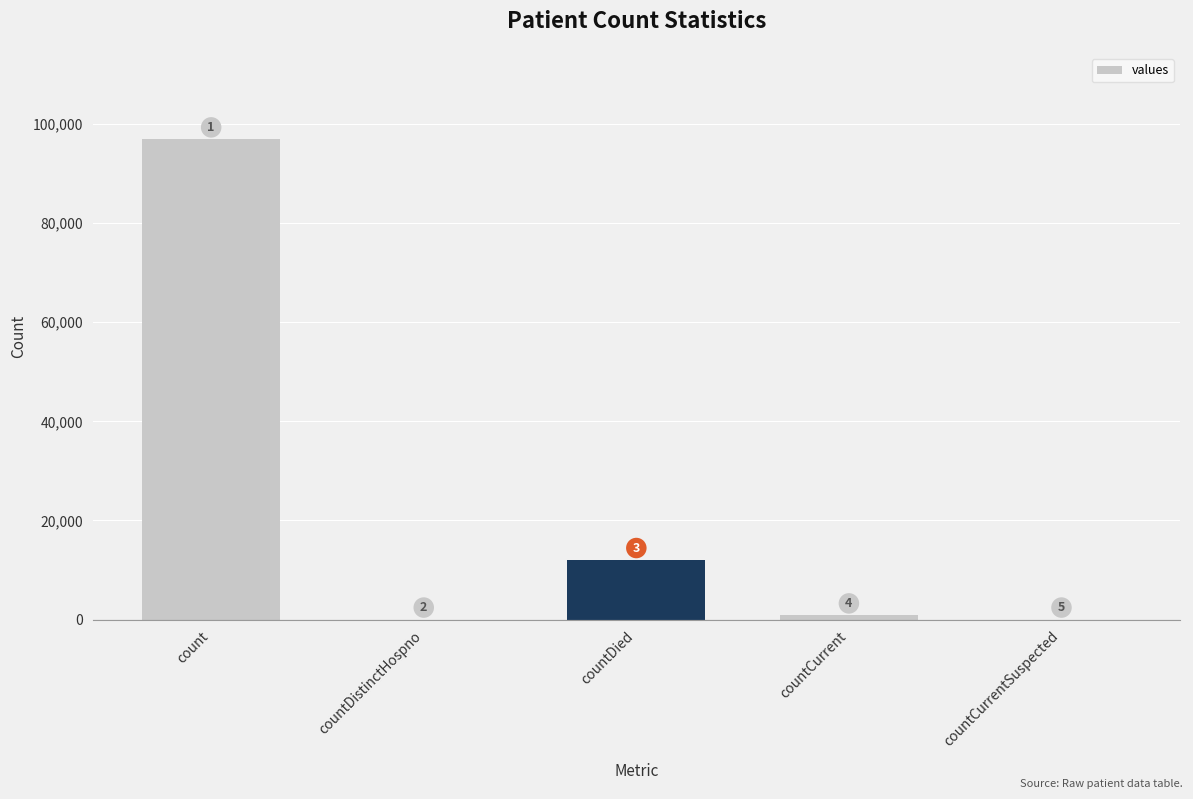

Are the bars horizontal?

No